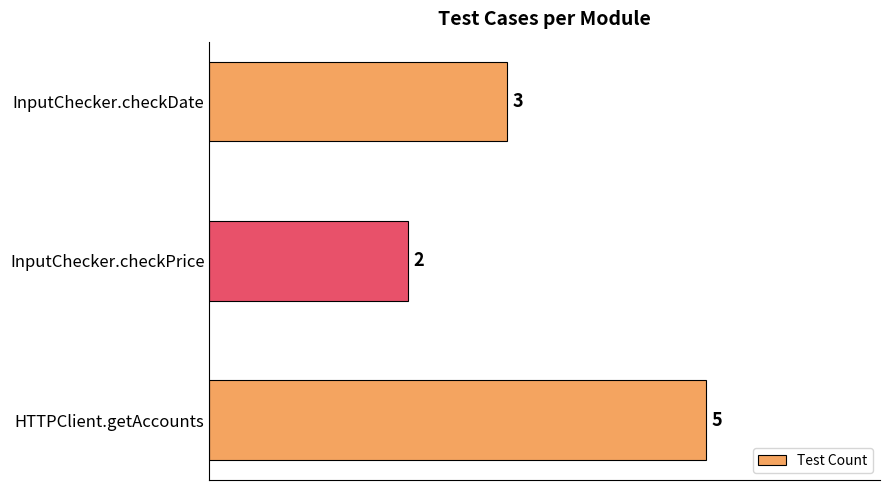

Read the value at InputChecker.checkDate.

3